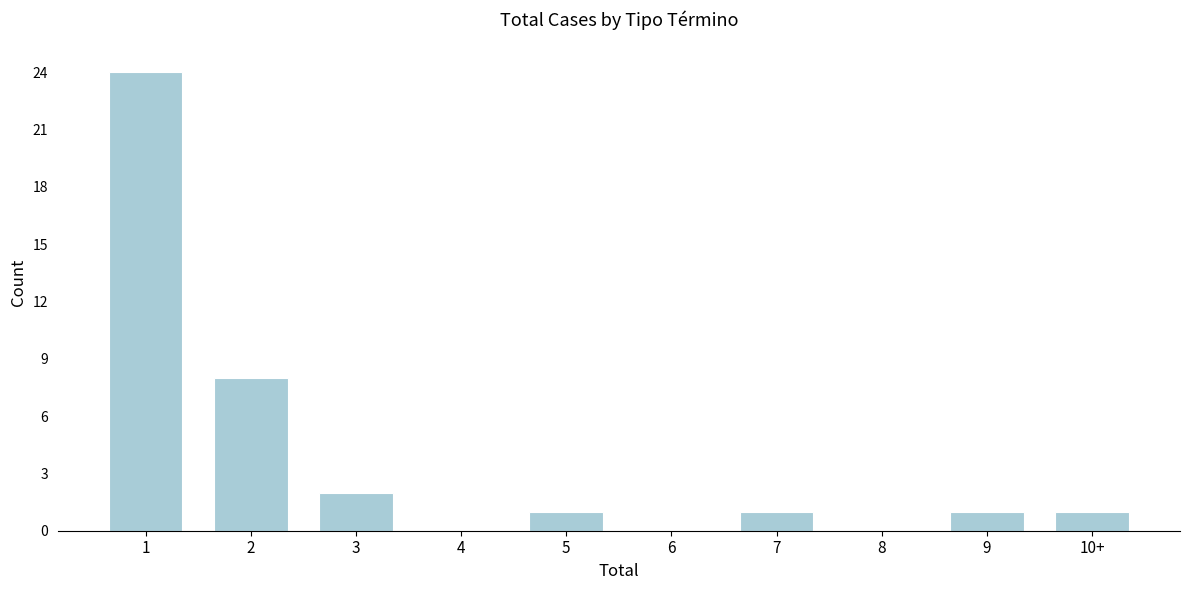

Reading right to left, list all the values displayed in this chart.

10+=1	9=1	8=0	7=1	6=0	5=1	4=0	3=2	2=8	1=24